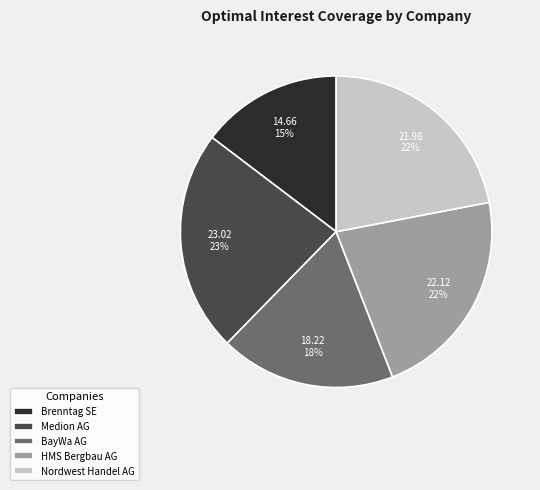

Which slice is the smallest?

Brenntag SE